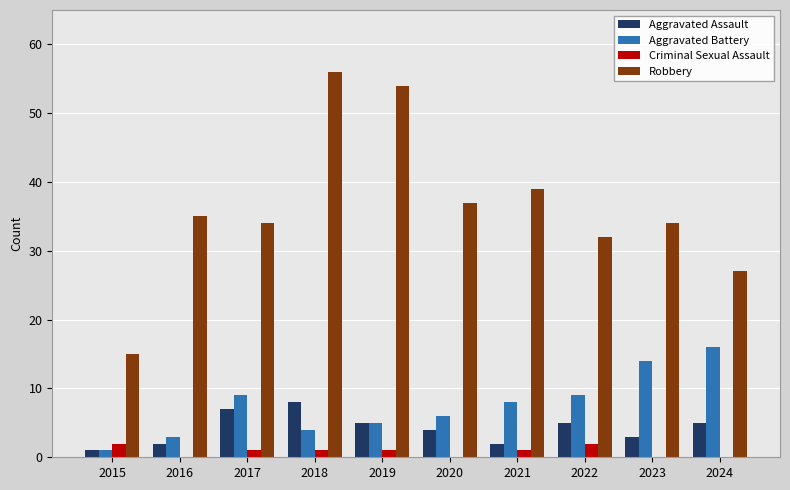

How many data points does each series have?

10